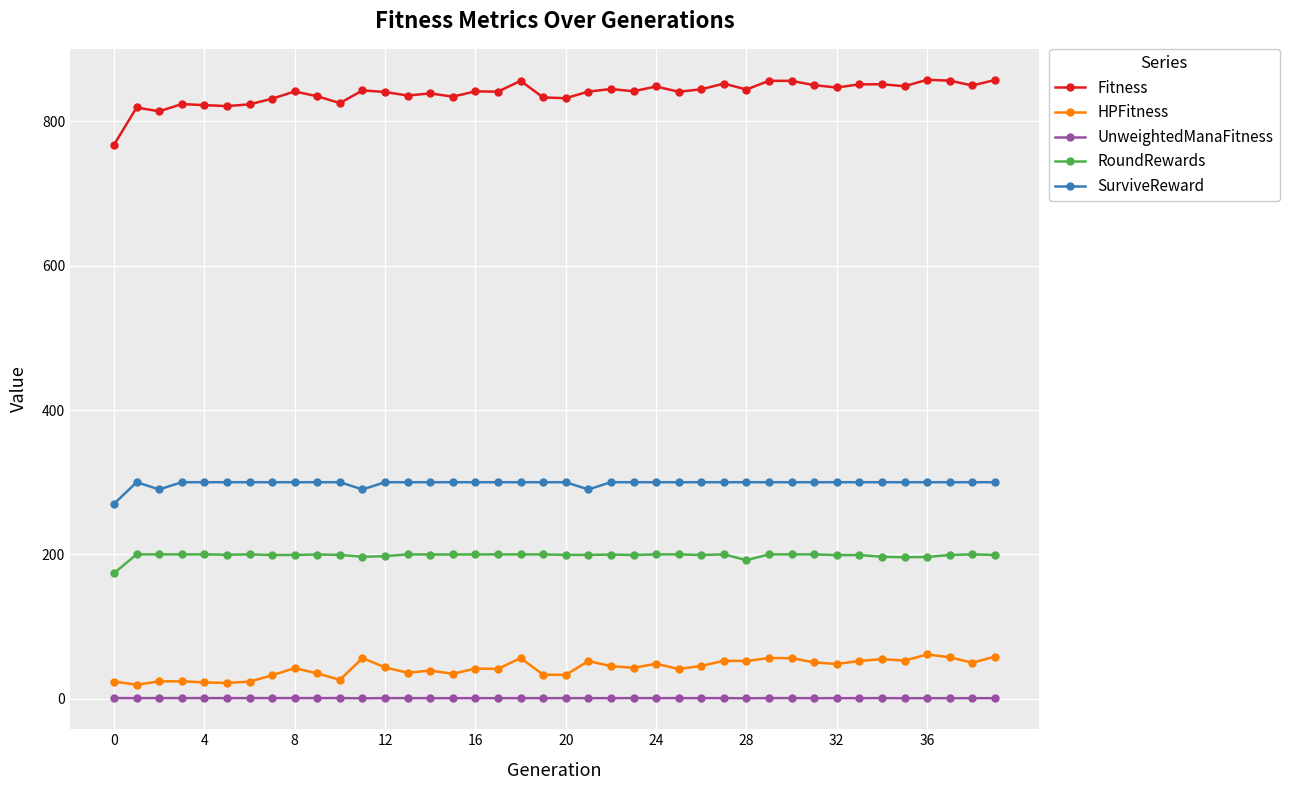

True or false: SurviveReward and RoundRewards intersect in this chart.

False